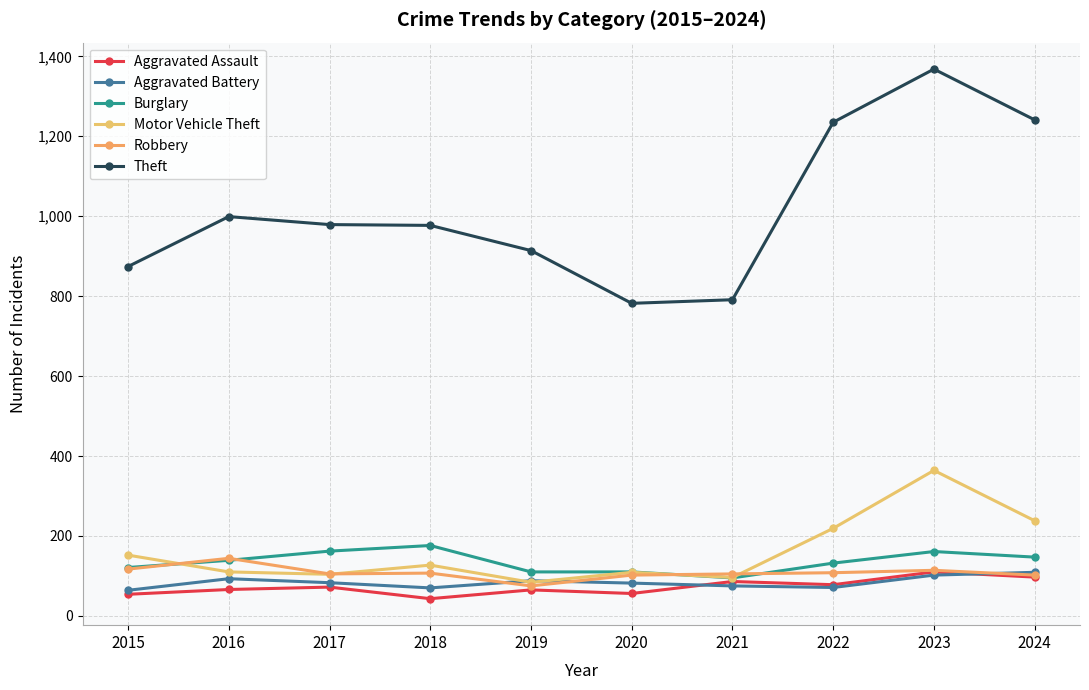

True or false: Robbery has a value of 105 at 2017.

True